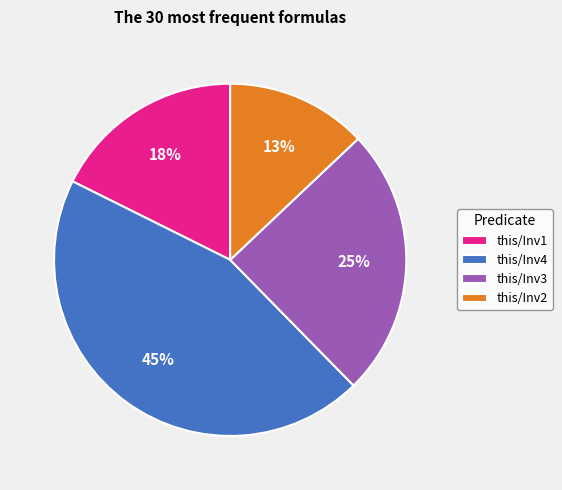

How many segments does this pie chart have?

4